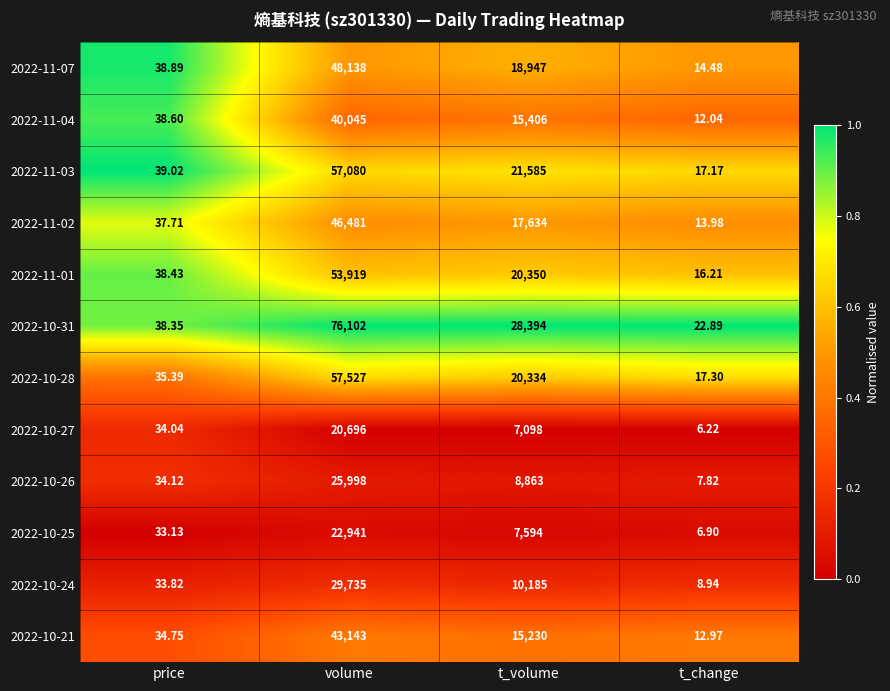

Is the value of 2022-11-07 at t_change greater than the value of 2022-10-21 at t_change?

Yes